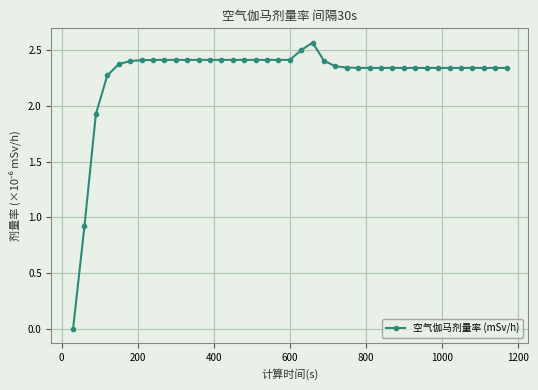

What is the difference between the second highest and minimum values?

2.5